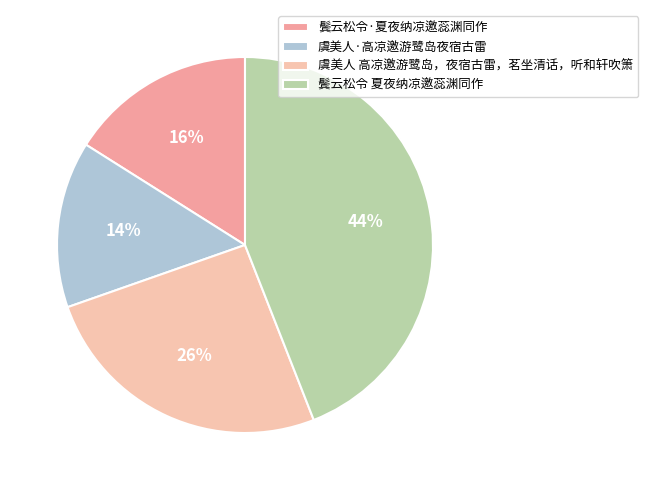

Count the number of slices in the pie.

4